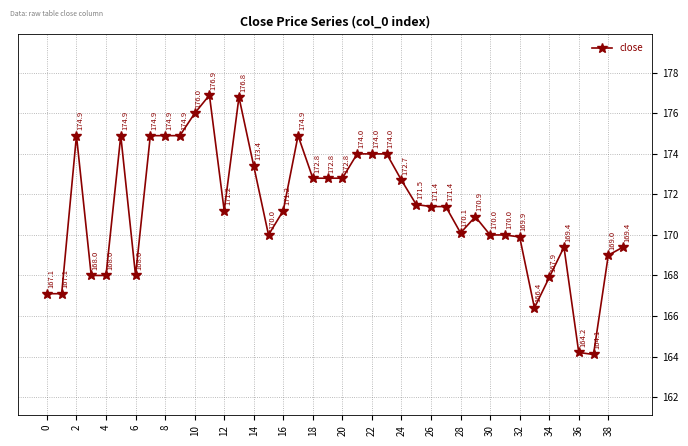

True or false: there are more than 0 points higher than both neighbors.

True